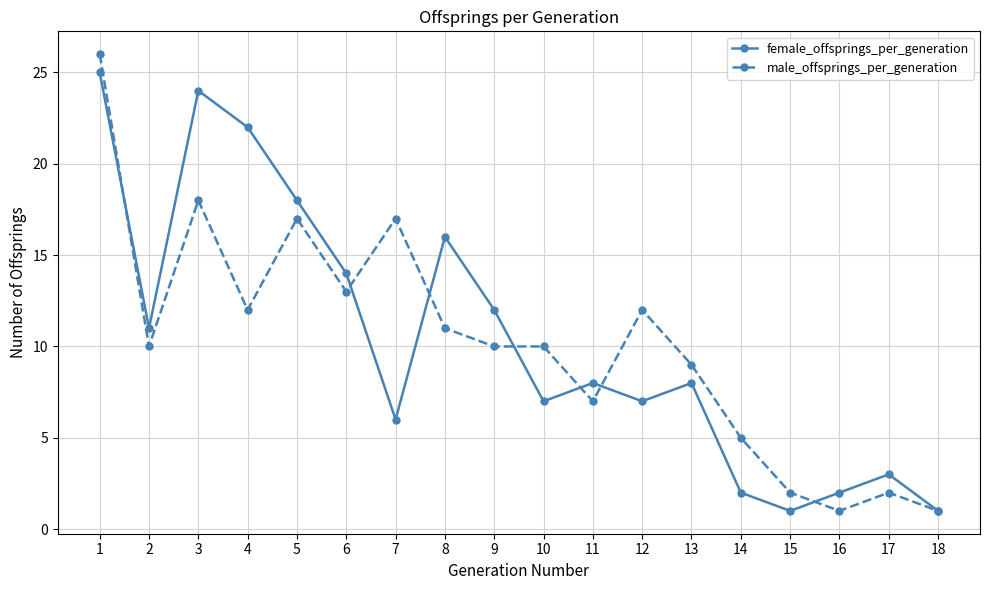

What is the spread (max minus min) of values at 10?

3